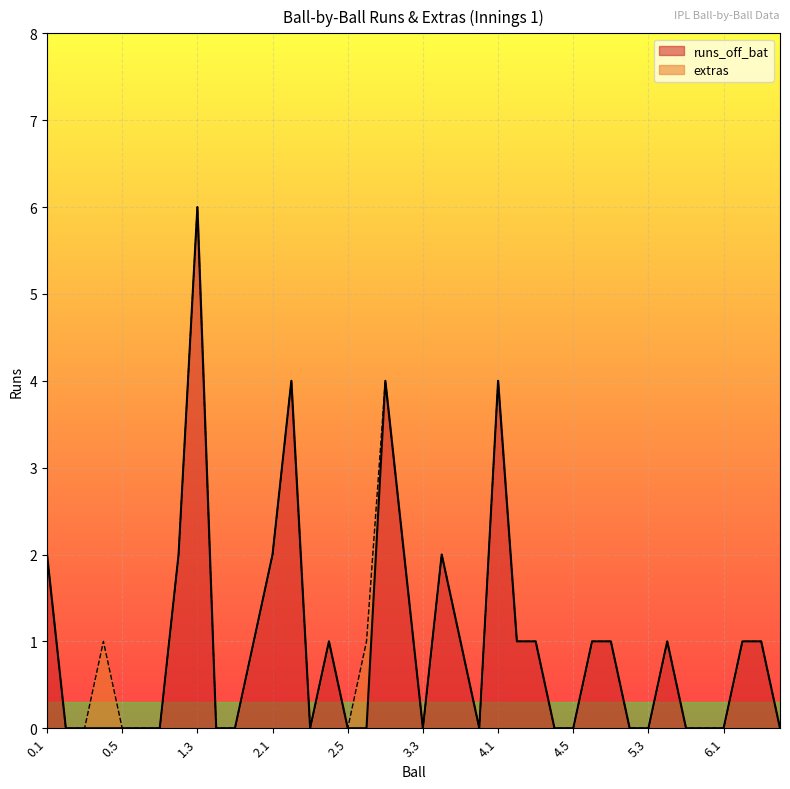

How many interior local peaks (higher than both neighbors) does the data have?

7